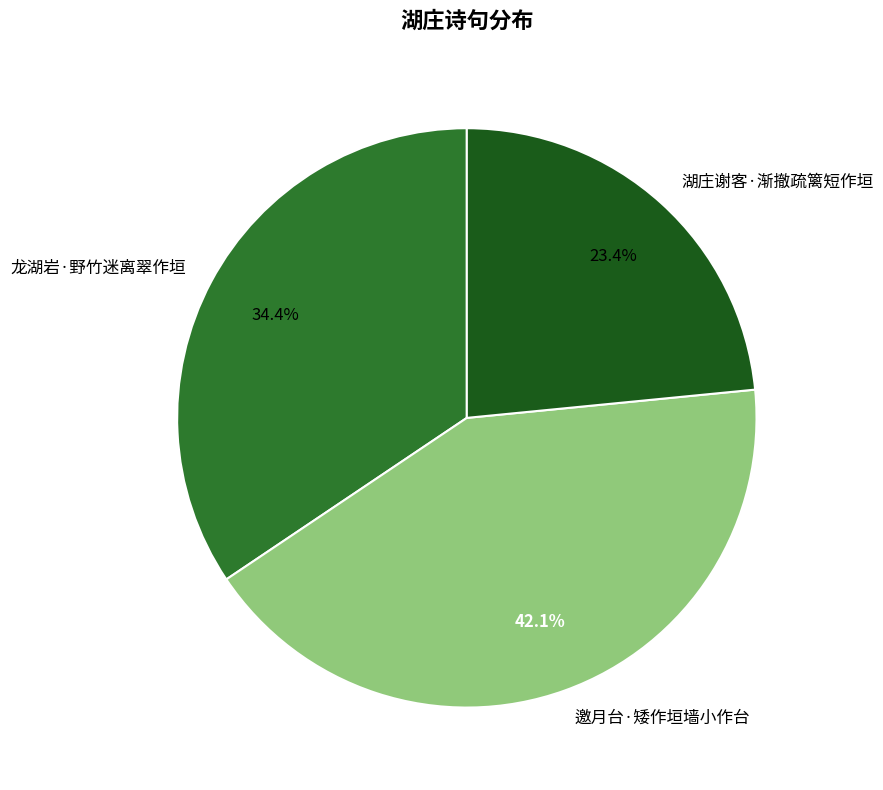

To the nearest percent, what is the average slice percentage?

33%